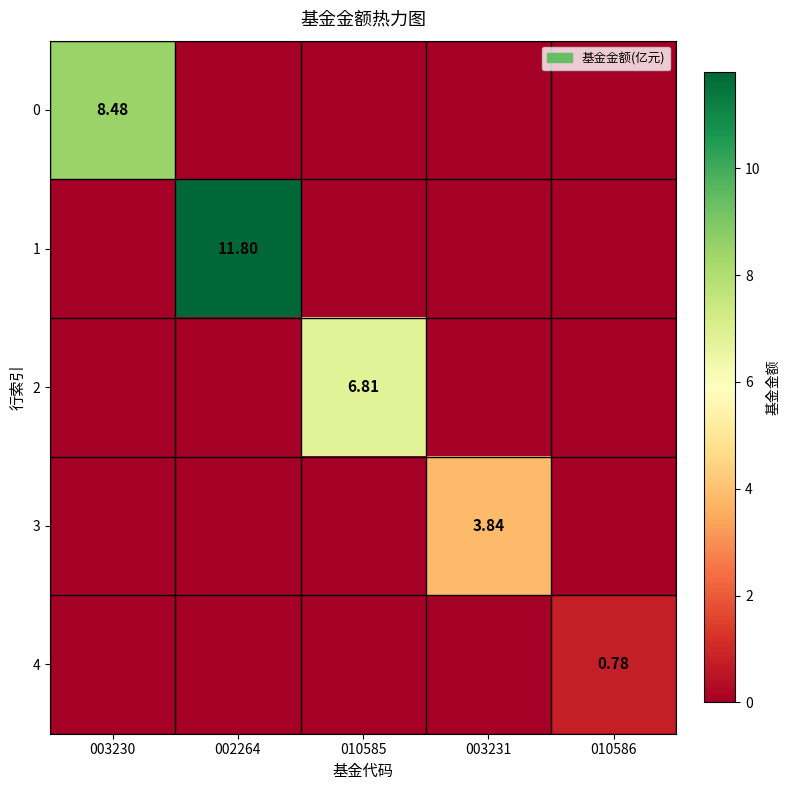

The value of 4 at 003231 is 0.4. True or false?

False